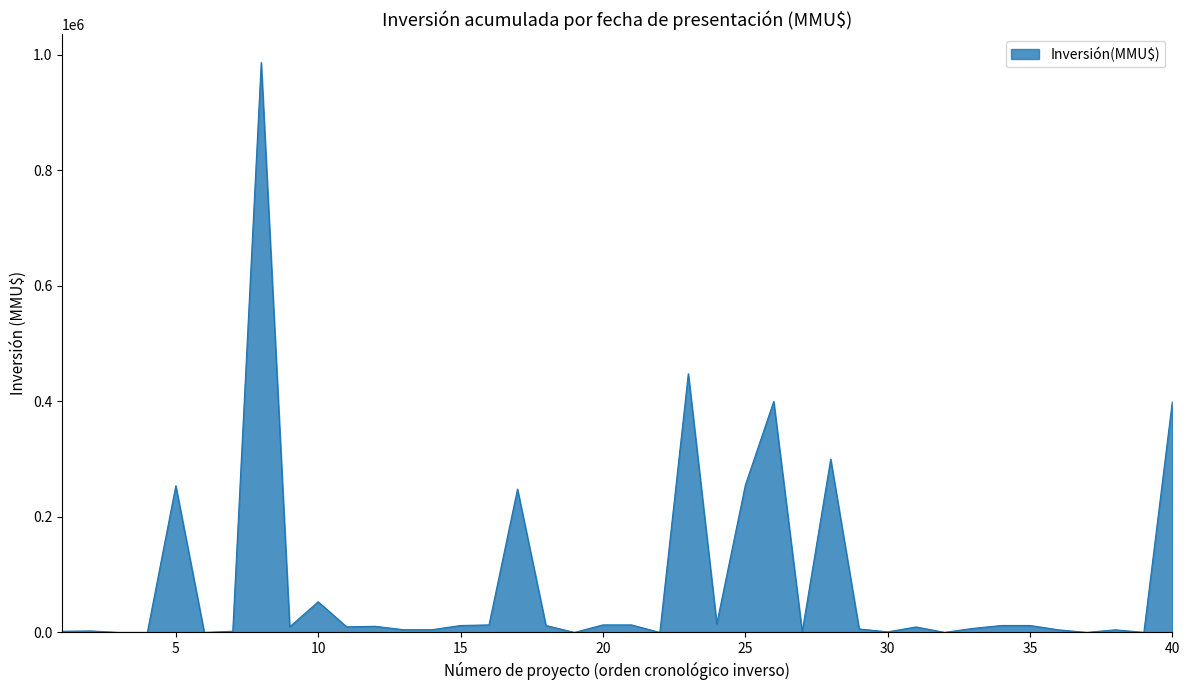

What is the difference between the maximum and minimum values?

987000